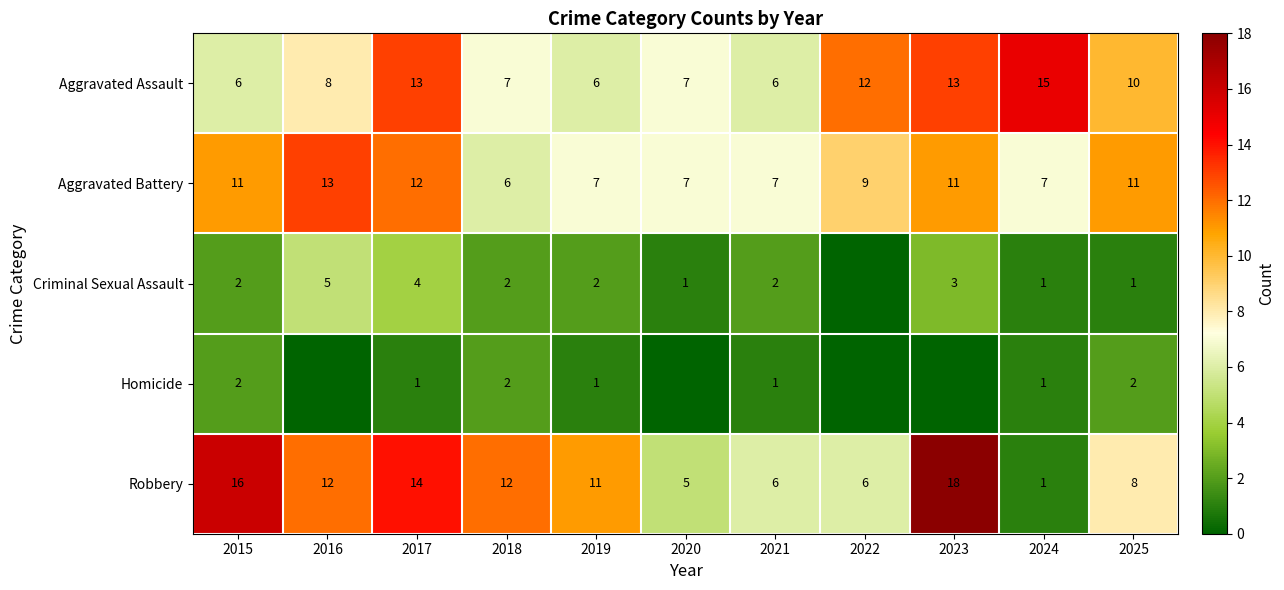

How many values in the Aggravated Battery series are below 9?

5